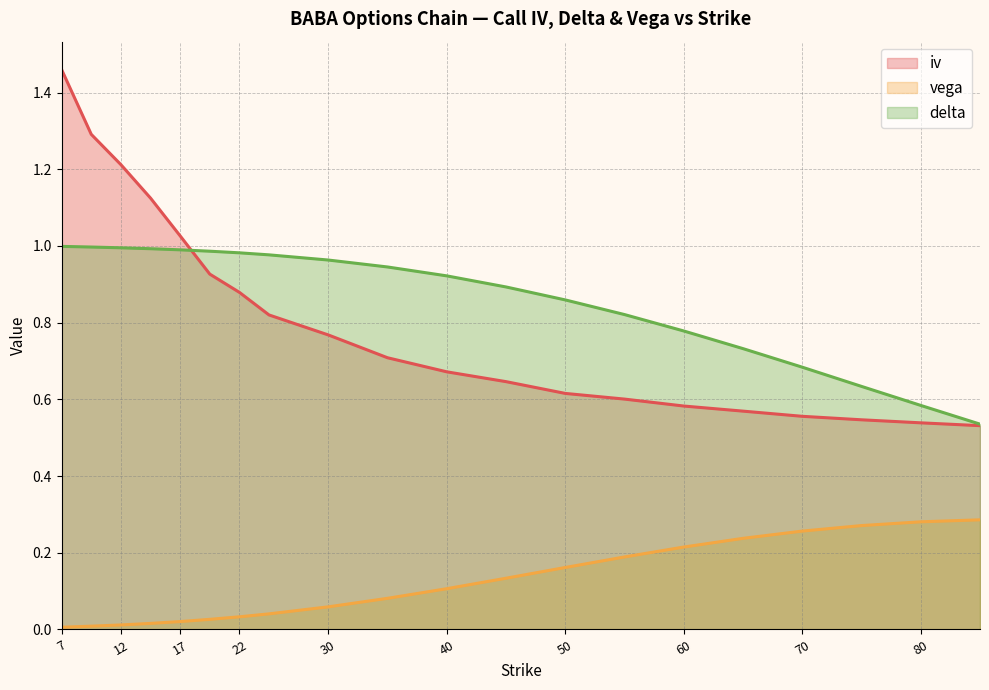

True or false: delta (line) and vega (line) intersect in this chart.

False